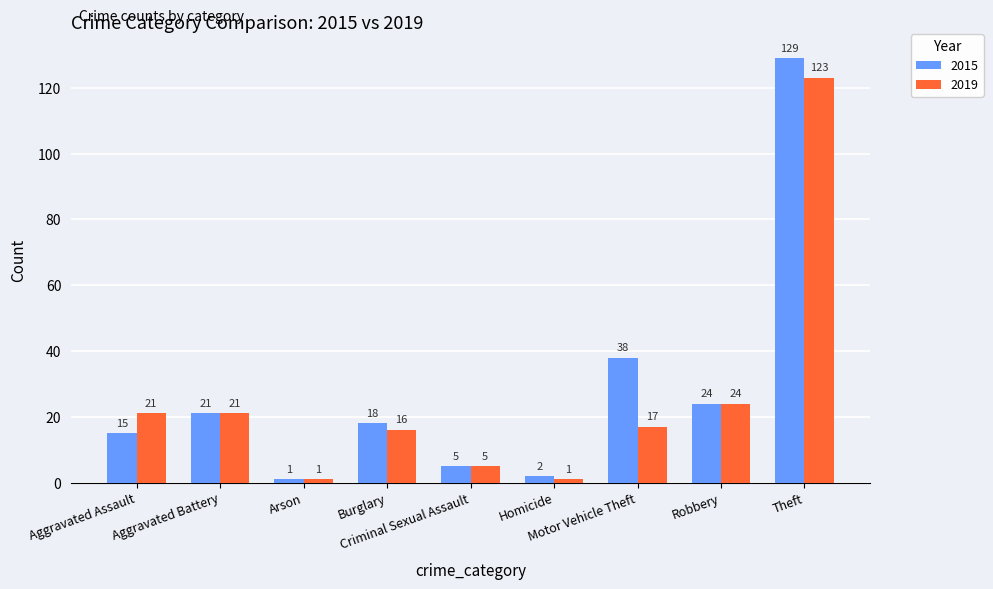

Which category has the highest value in the 2019 series?

Theft